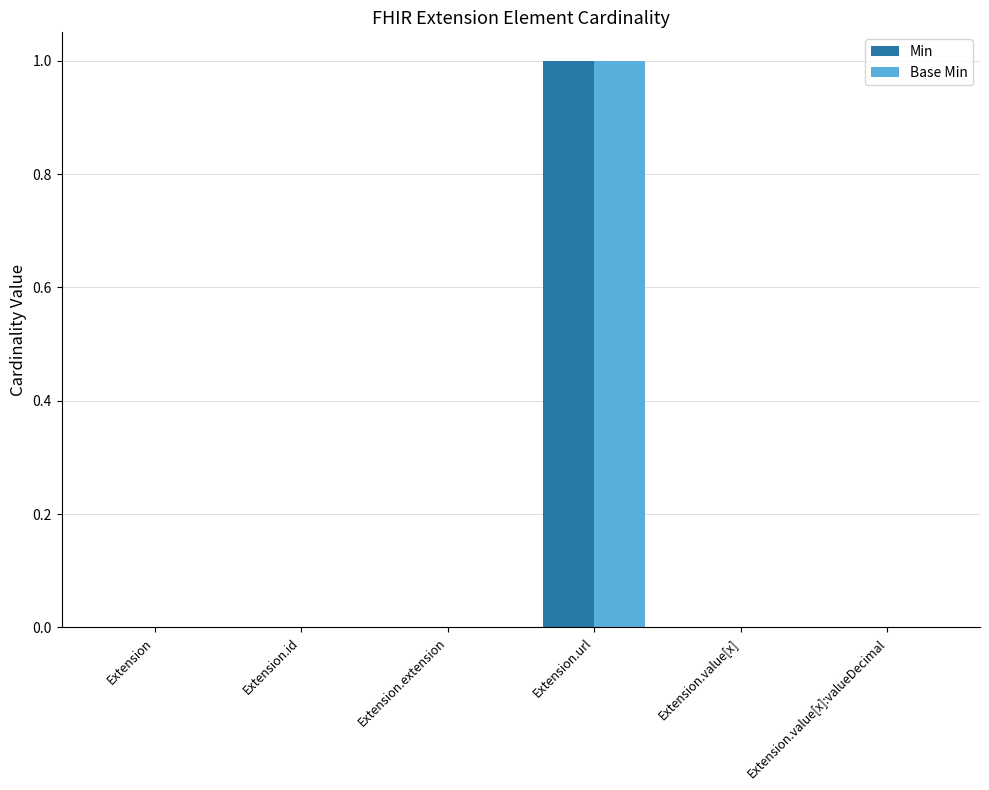

Which category has the highest value in the Base Min series?

Extension.url